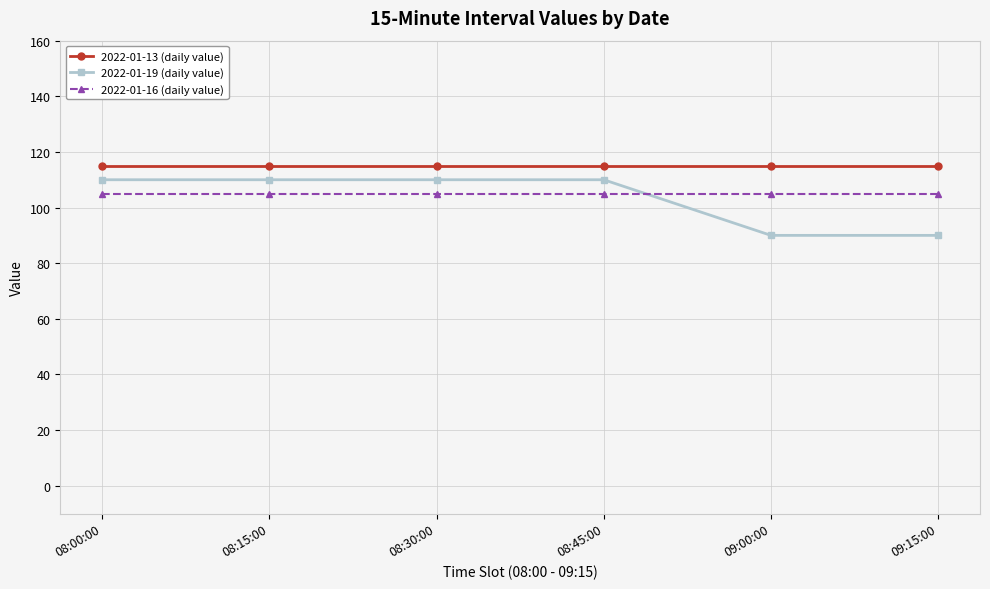

What is the label of the 1st point from the left?

08:00:00